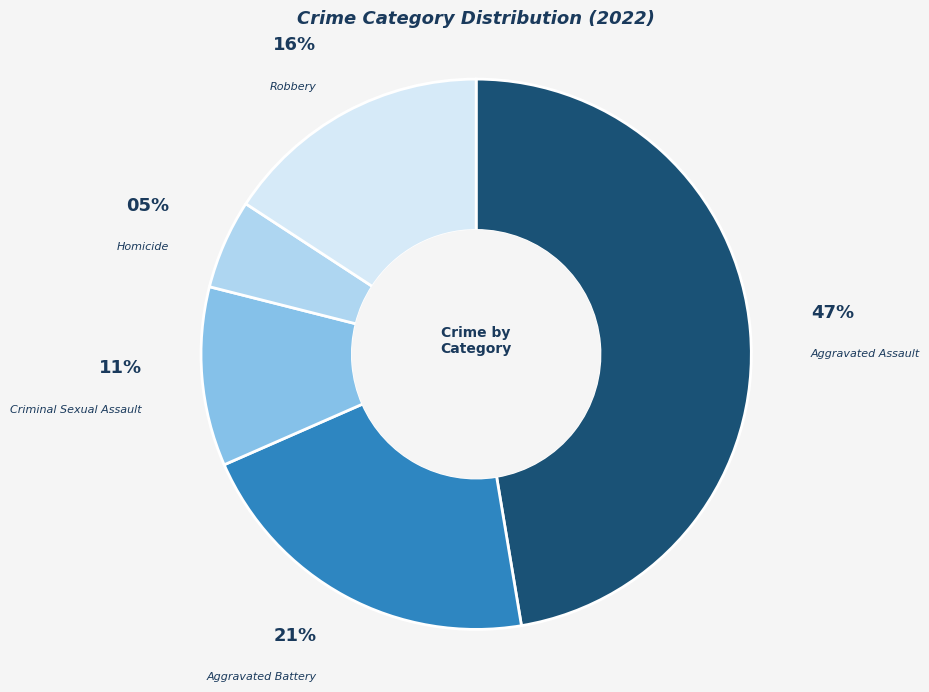

To the nearest percent, what is the difference between the largest and smallest slice percentages?

42%